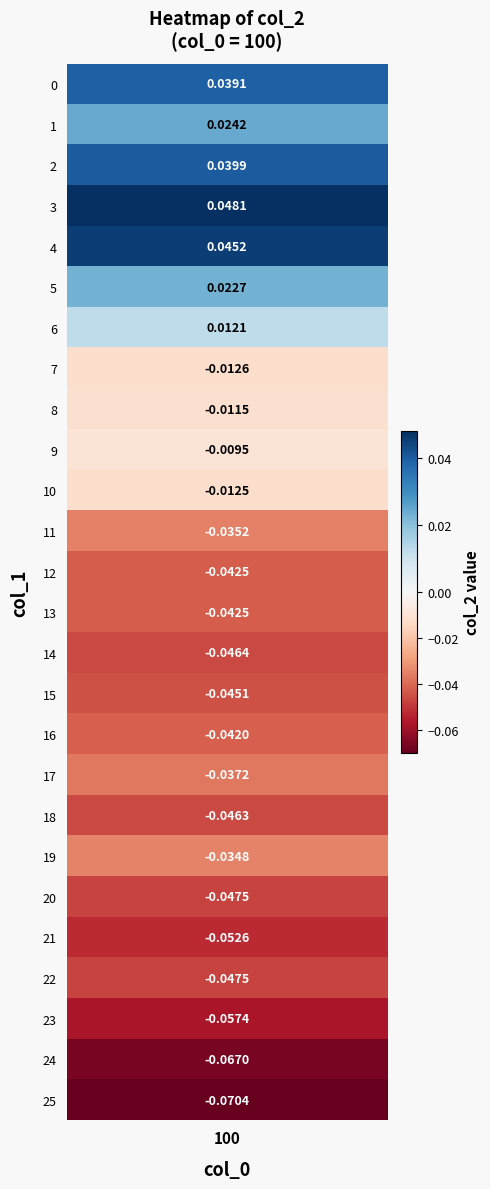

Which has a higher value, 18 or 15?

15